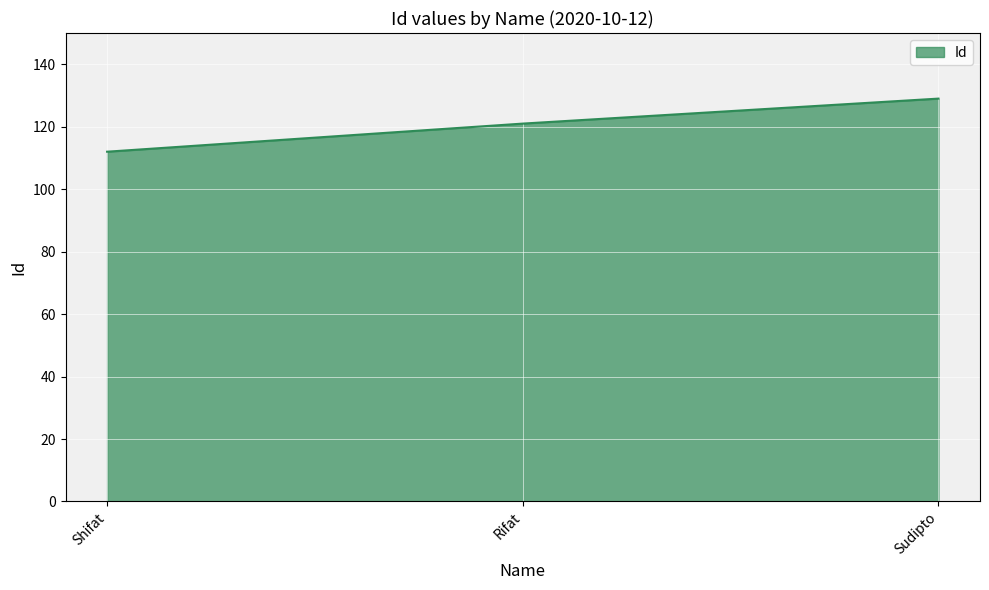

Which label corresponds to the largest value in the chart?

Sudipto